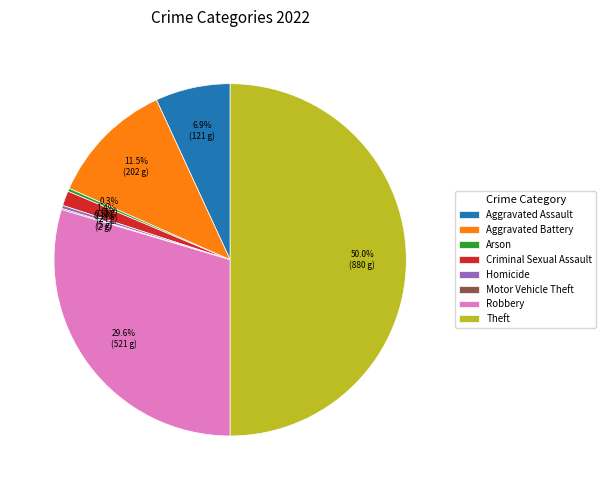

Which category has the biggest portion of the pie?

Theft